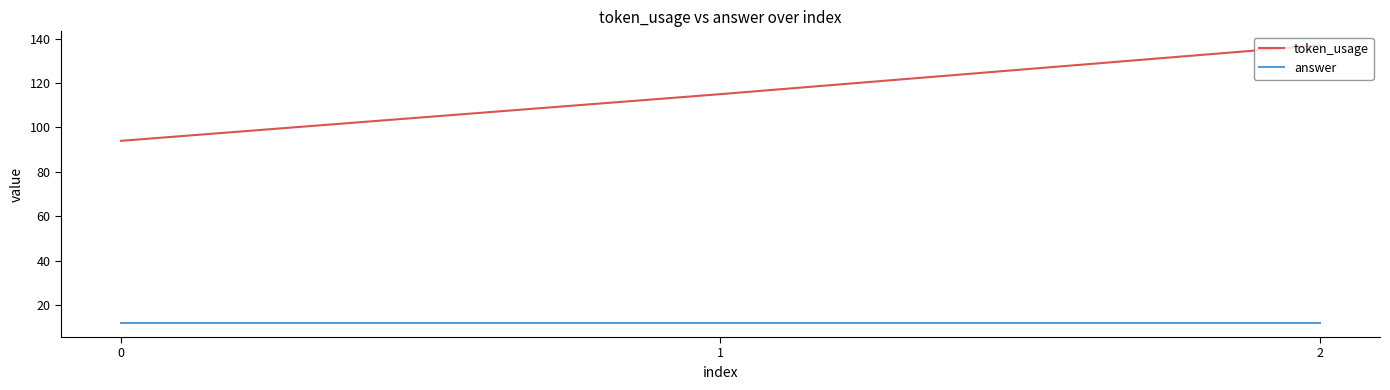

What is the sum of all answer values?

36